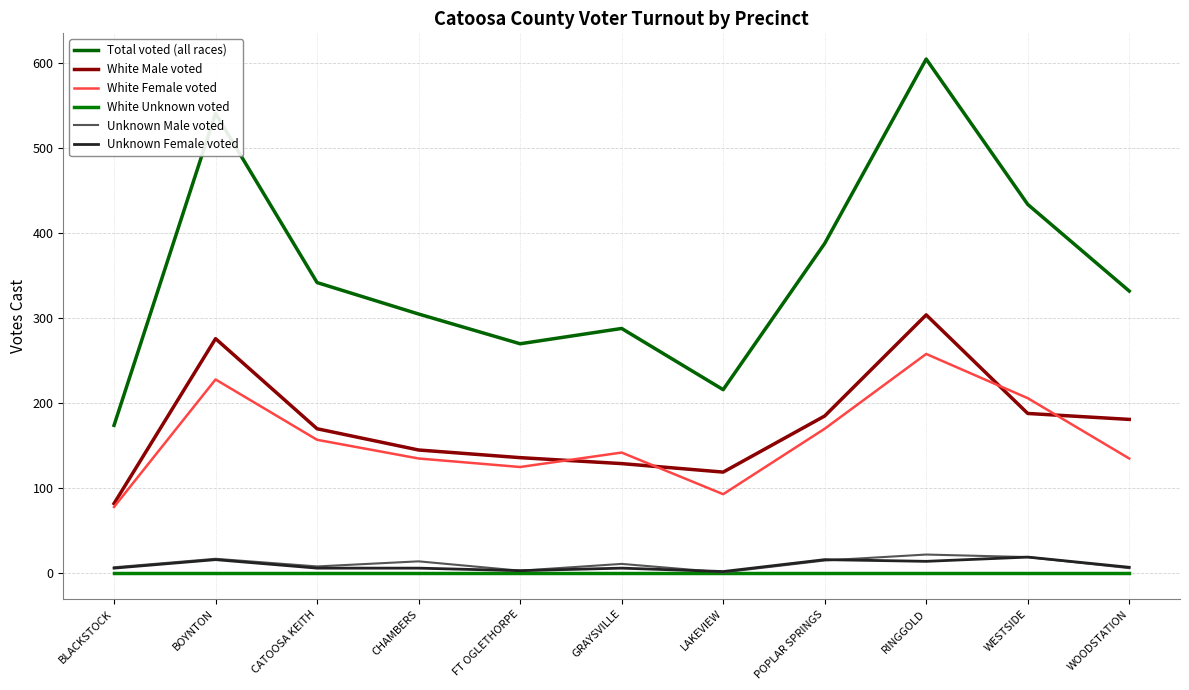

True or false: White Female voted and White Unknown voted intersect in this chart.

False